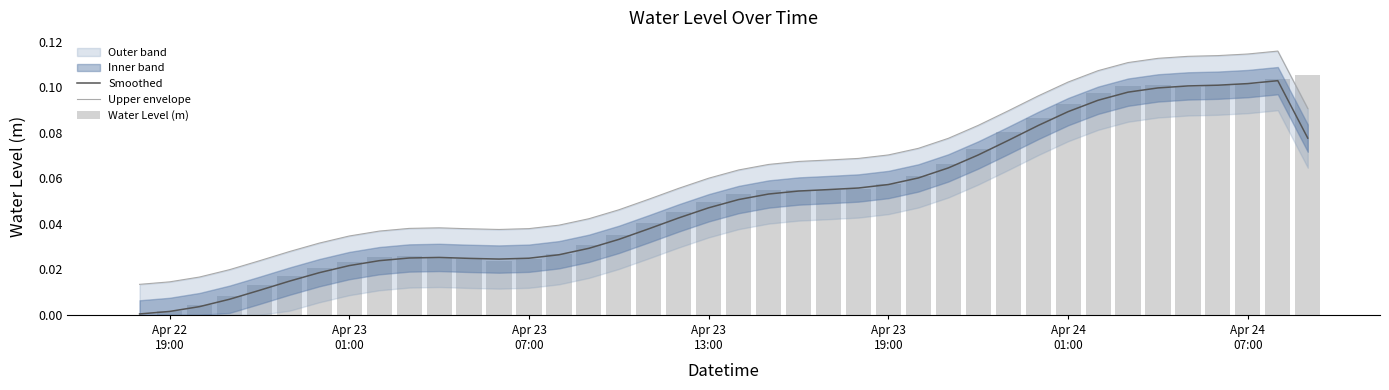

True or false: Smoothed has a value of 0.0 at Apr 23 01:00.

True